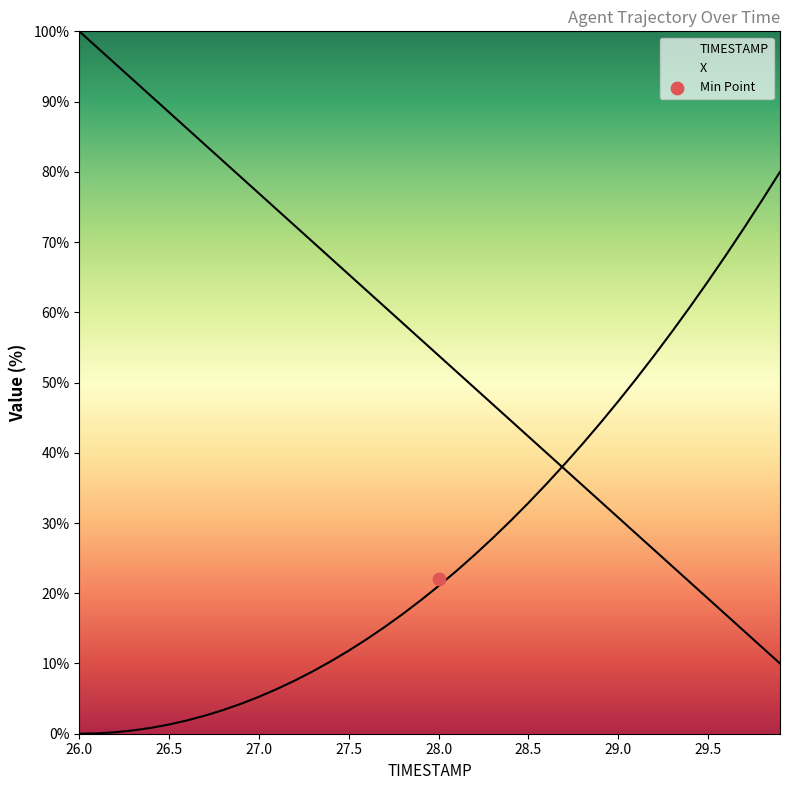

What is the change in value from 26.7 to 29.4?

-62.3